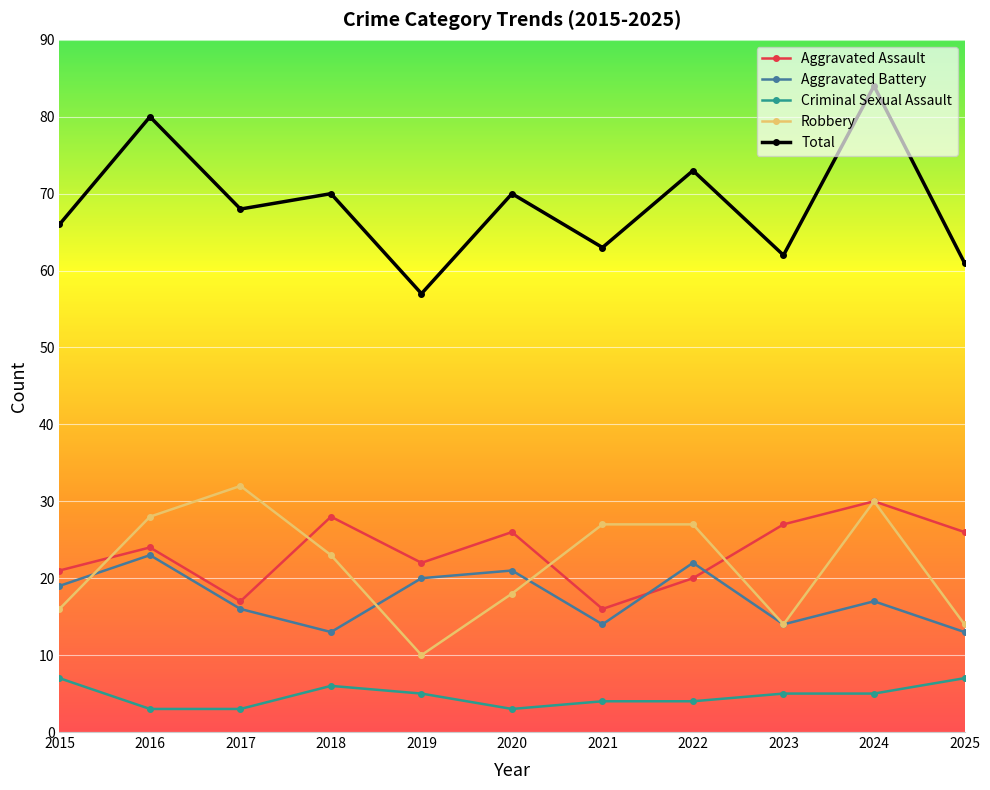

How many values in the Robbery series are below 23?

5